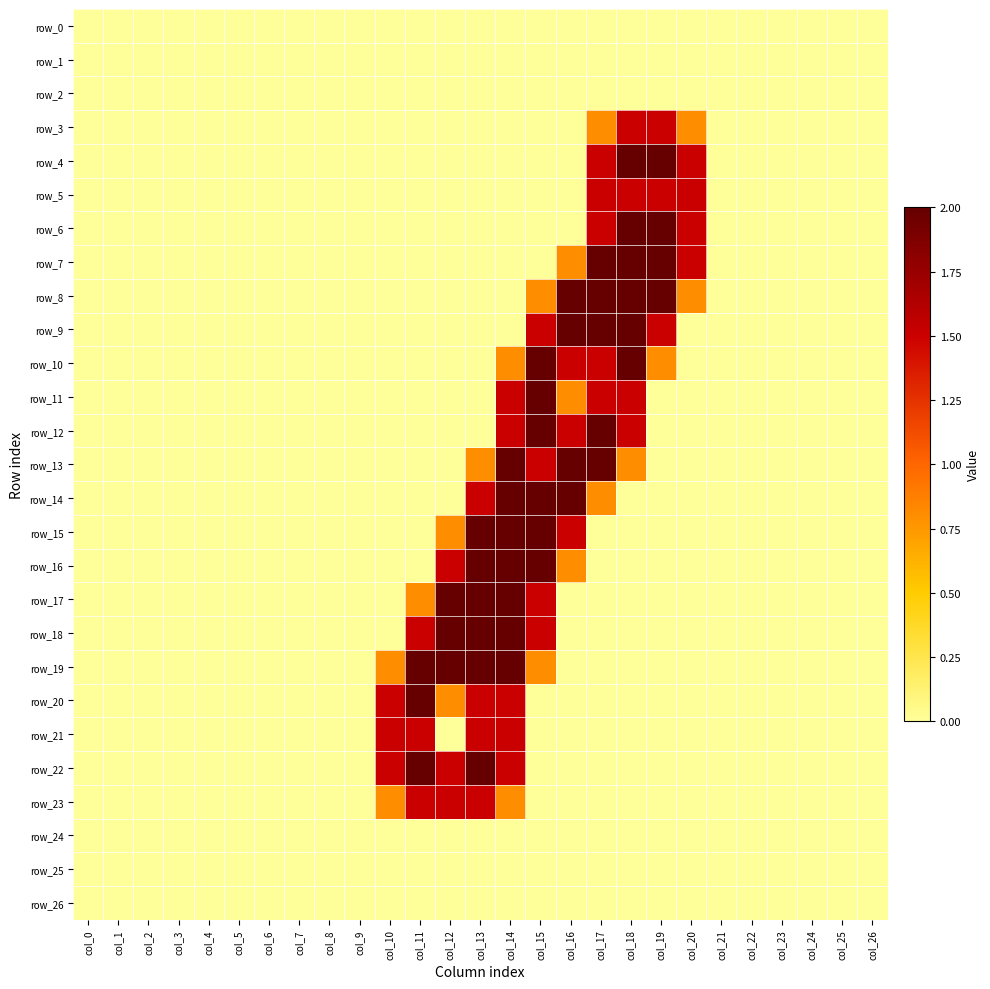

Rank the series at col_13 from lowest to highest value.

row_0, row_1, row_2, row_3, row_4, row_5, row_6, row_7, row_8, row_9, row_10, row_11, row_12, row_24, row_25, row_26, row_13, row_14, row_20, row_21, row_23, row_15, row_16, row_17, row_18, row_19, row_22